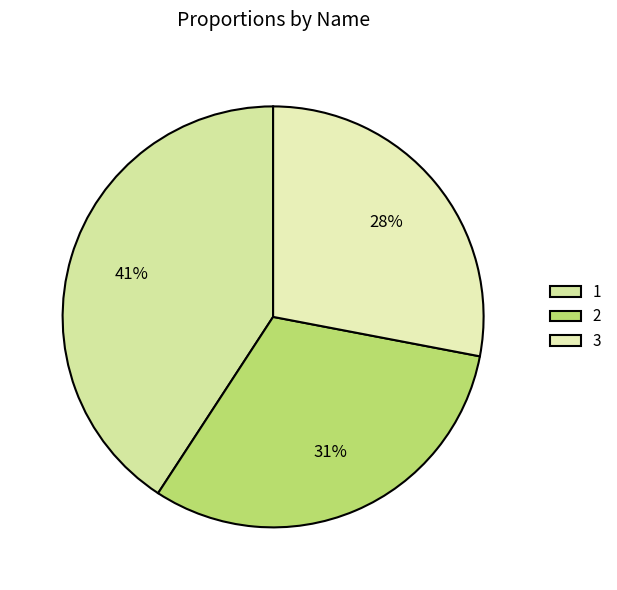

Is it true that 3 is 28% of the pie?

True